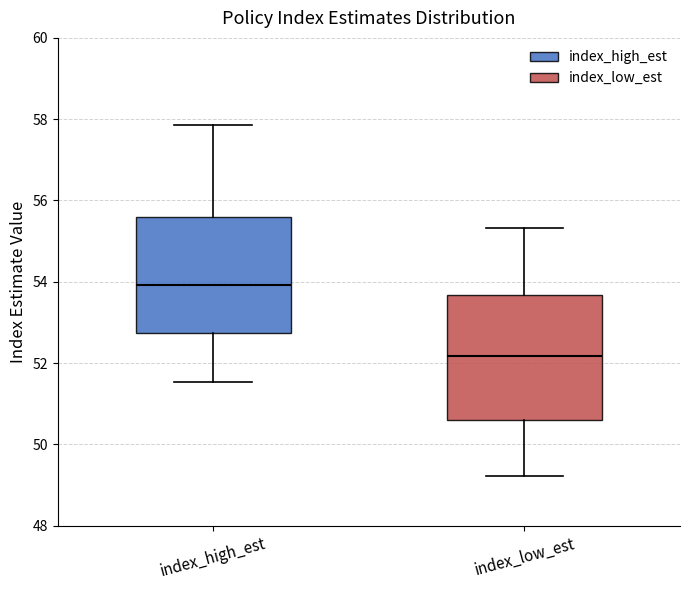

Which box's median line is the highest?

index_high_est